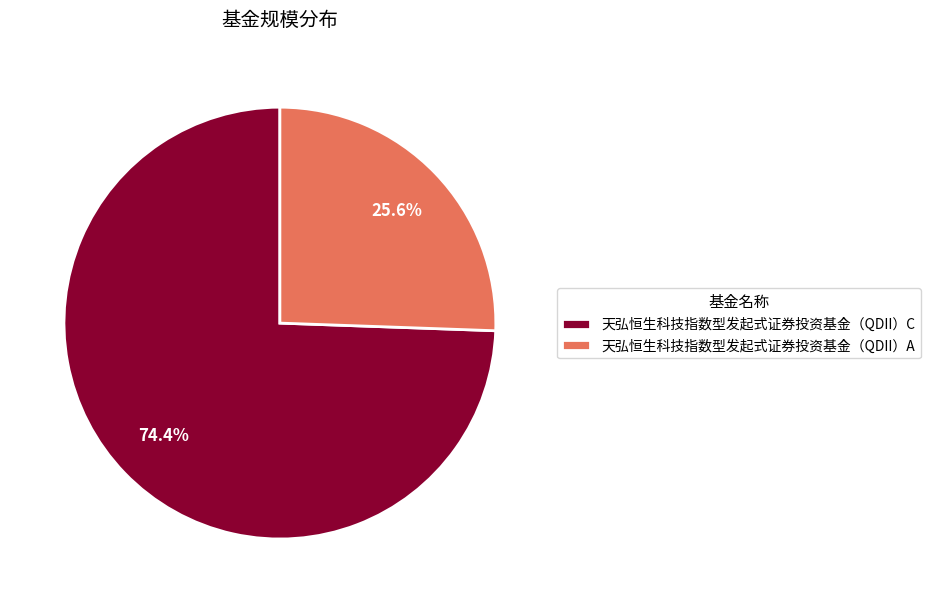

Combined, do 天弘恒生科技指数型发起式证券投资基金（QDII）C and 天弘恒生科技指数型发起式证券投资基金（QDII）A account for over 50%?

Yes